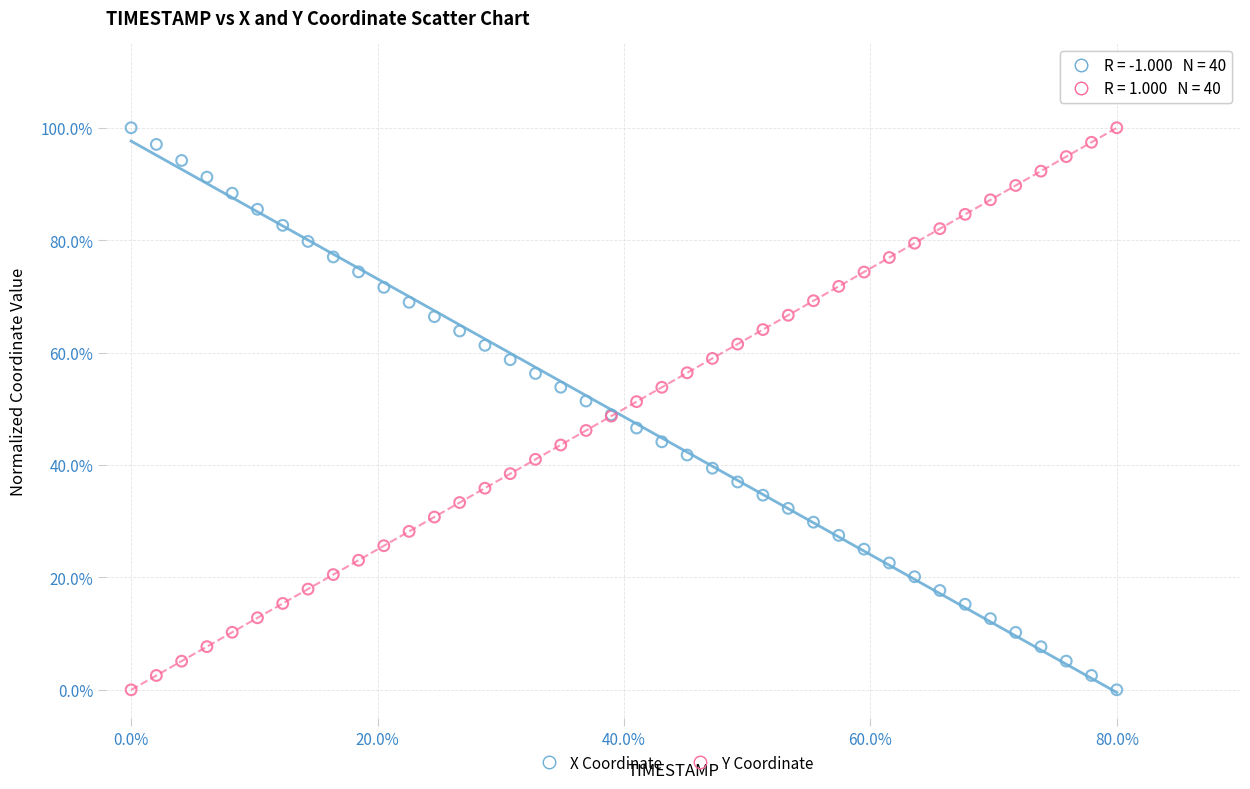

What are all the series names shown in the legend?

X Coordinate, Y Coordinate